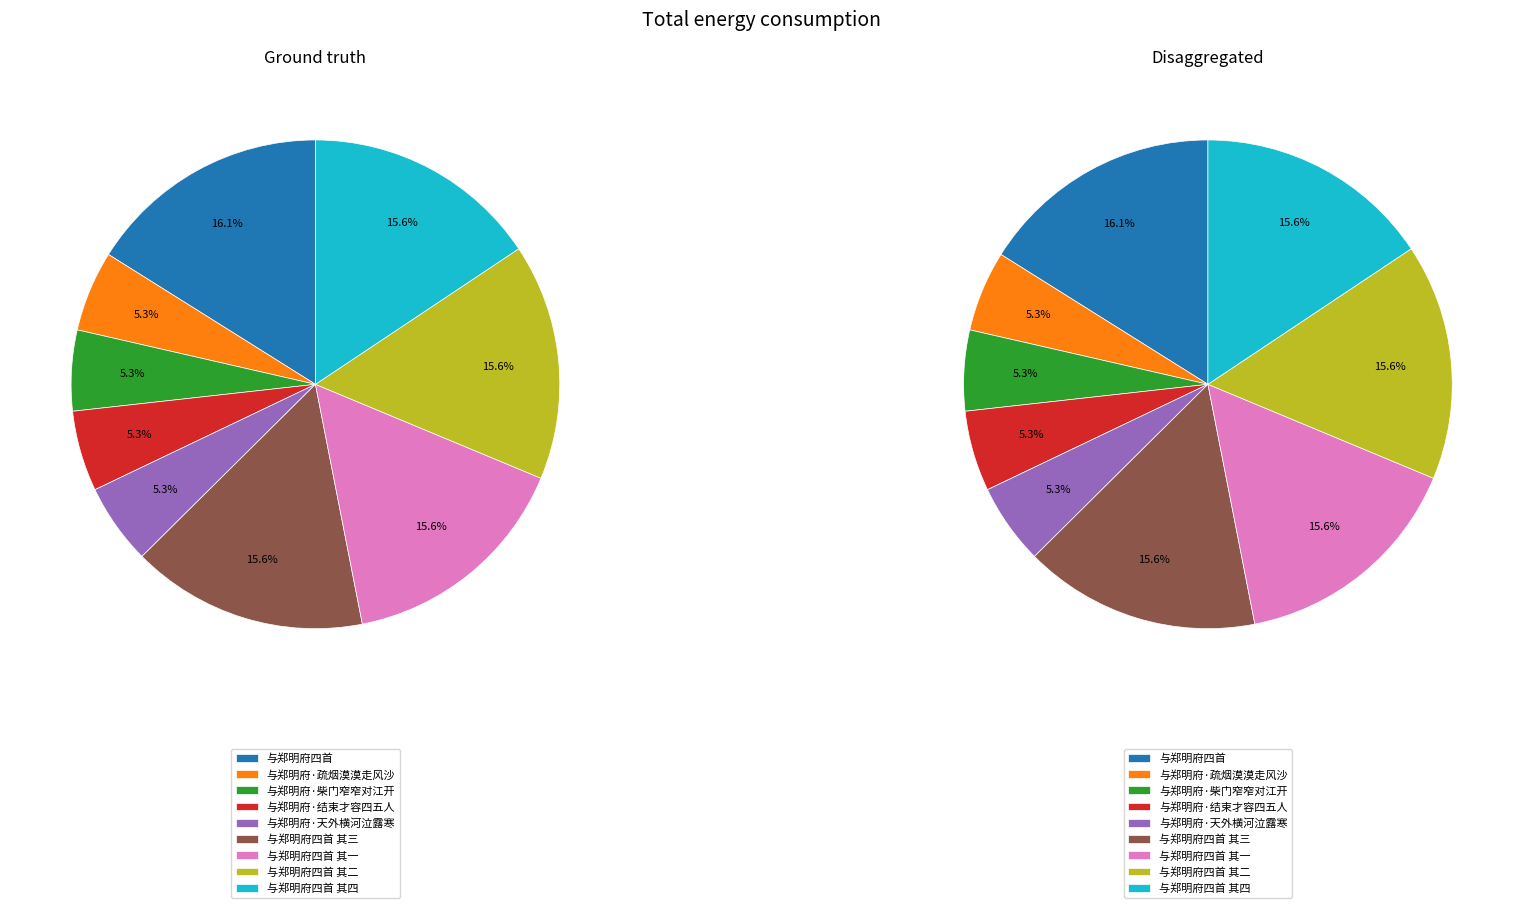

Do 与郑明府·疏烟漠漠走风沙 and 与郑明府四首 其三 together represent more than half of the pie?

No